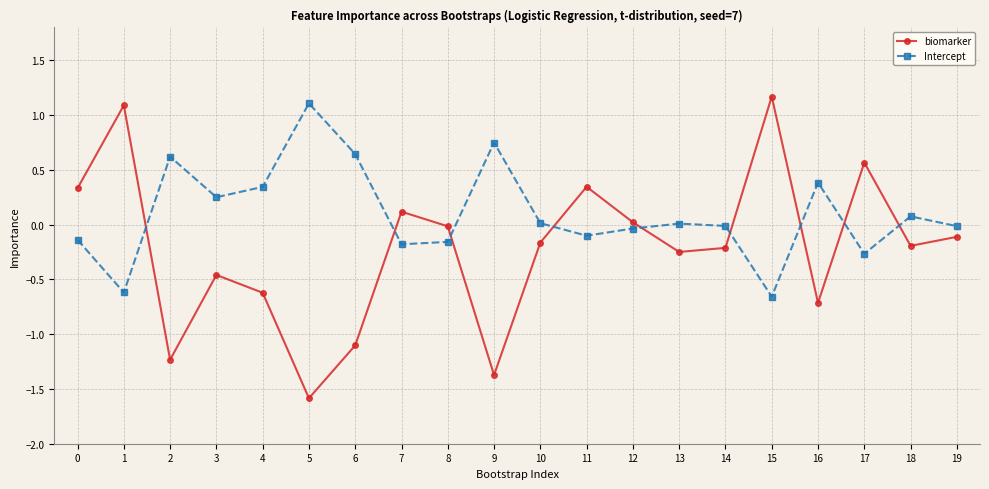

Does the chart have visible grid lines?

Yes